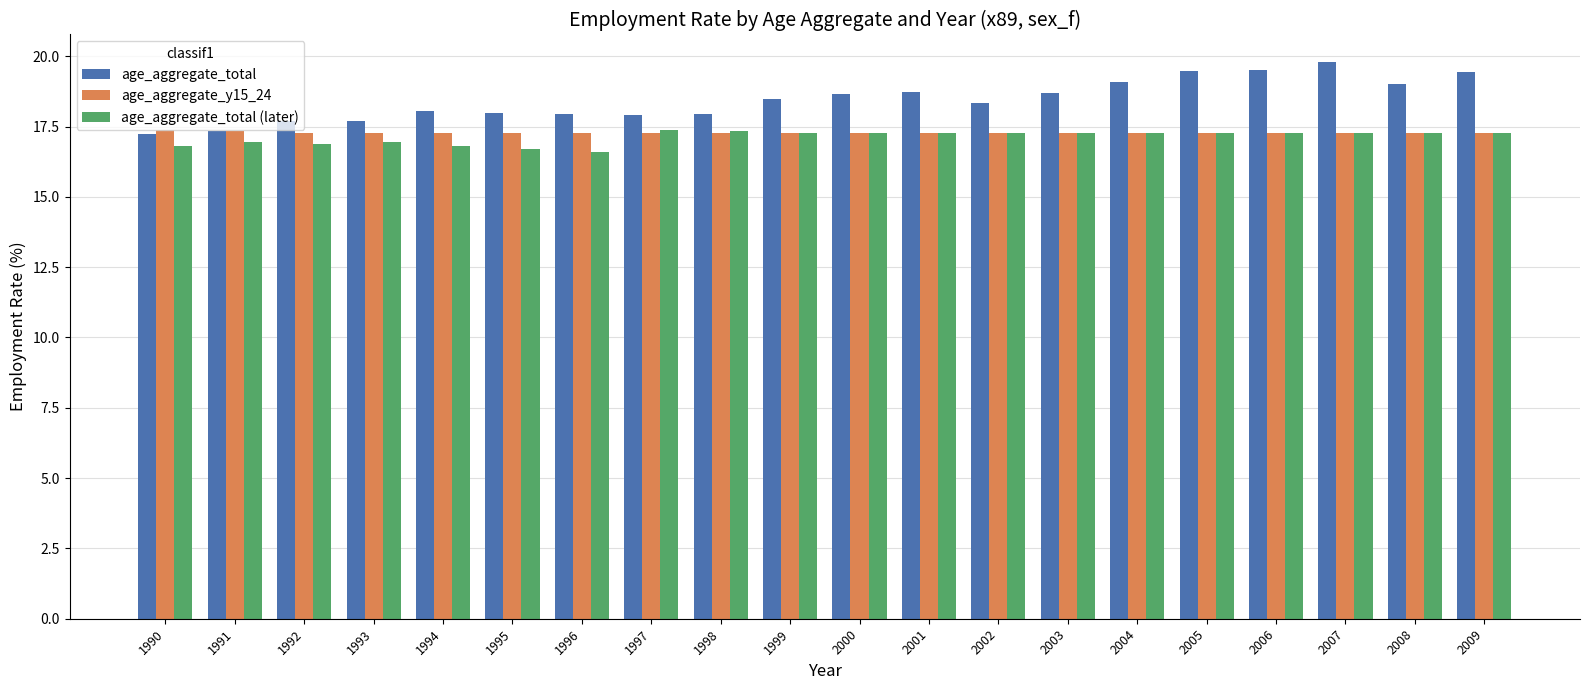

What is the highest value of the age_aggregate_y15_24 series?

17.4